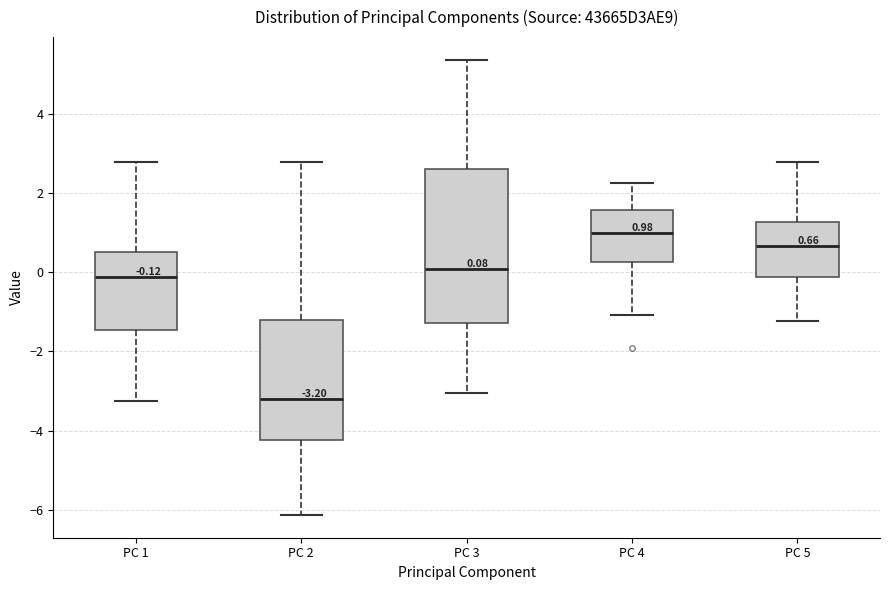

Which box's median line is the highest?

PC 4